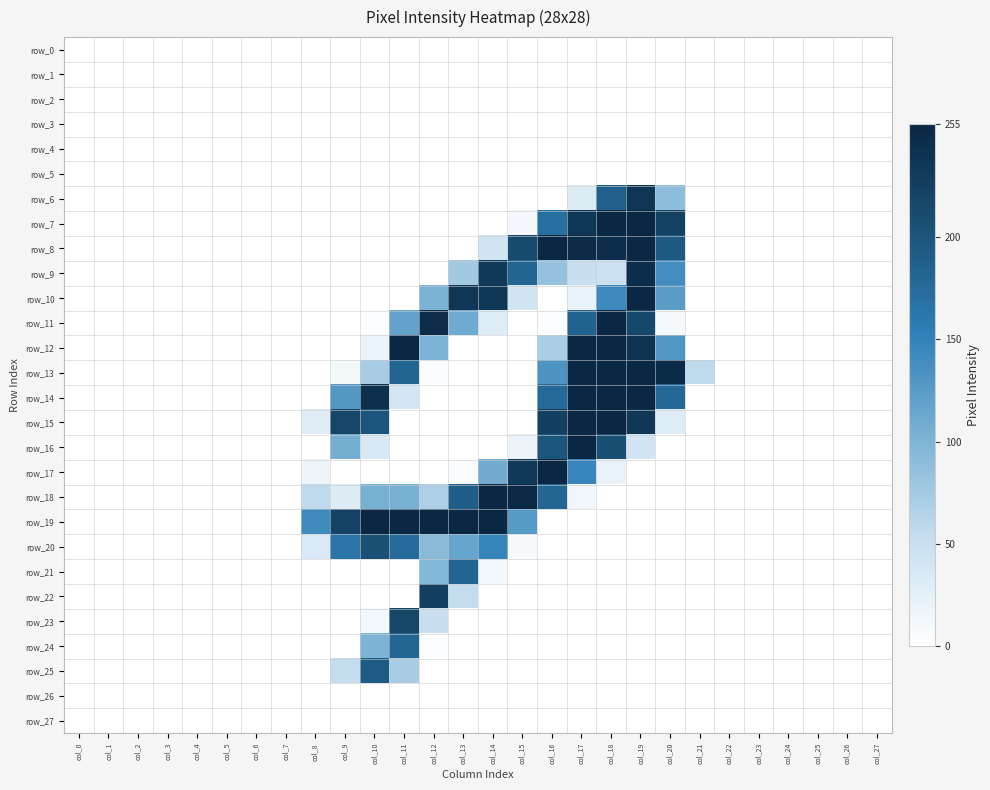

The row_24 series shows 0 at col_16. True or false?

True